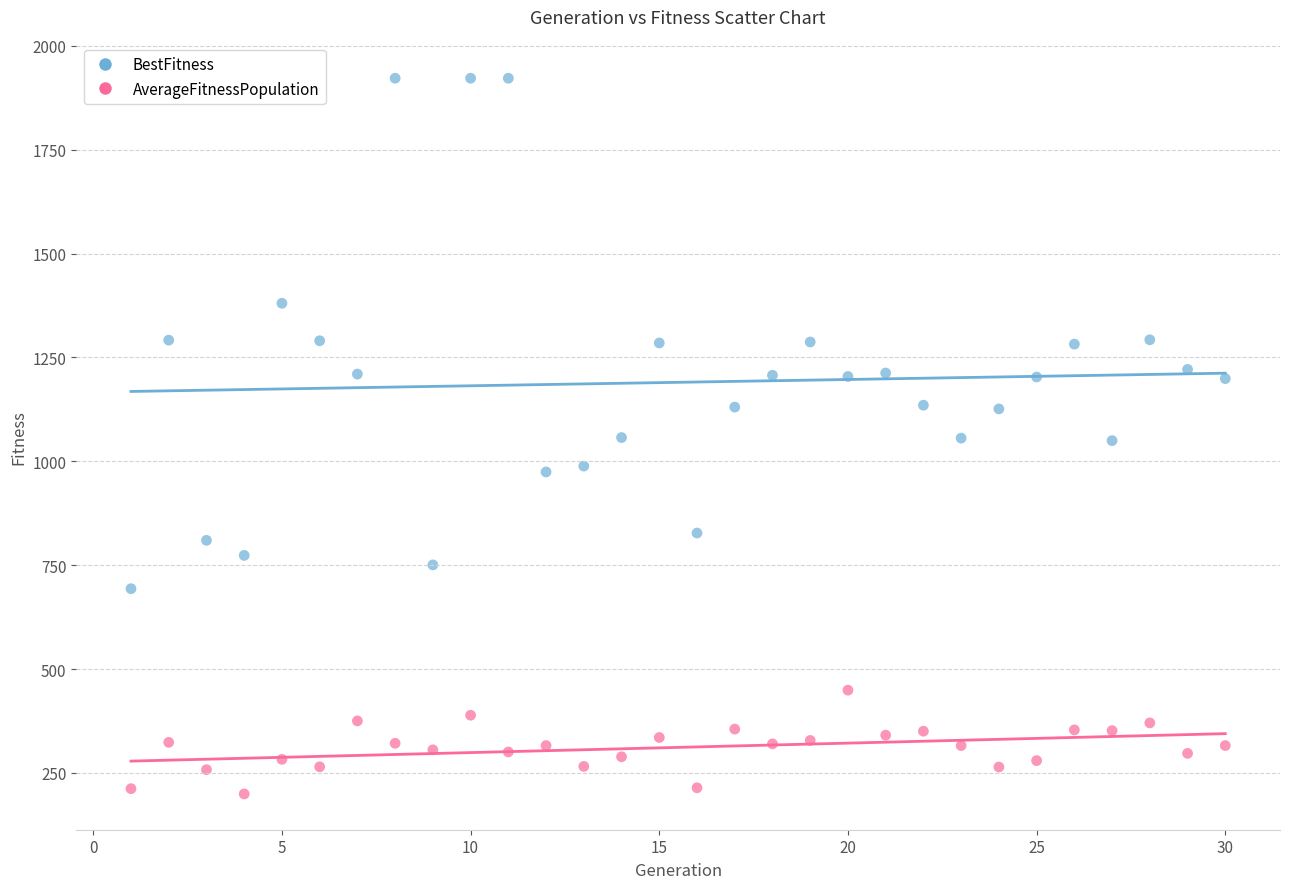

What are all the series names shown in the legend?

BestFitness, AverageFitnessPopulation